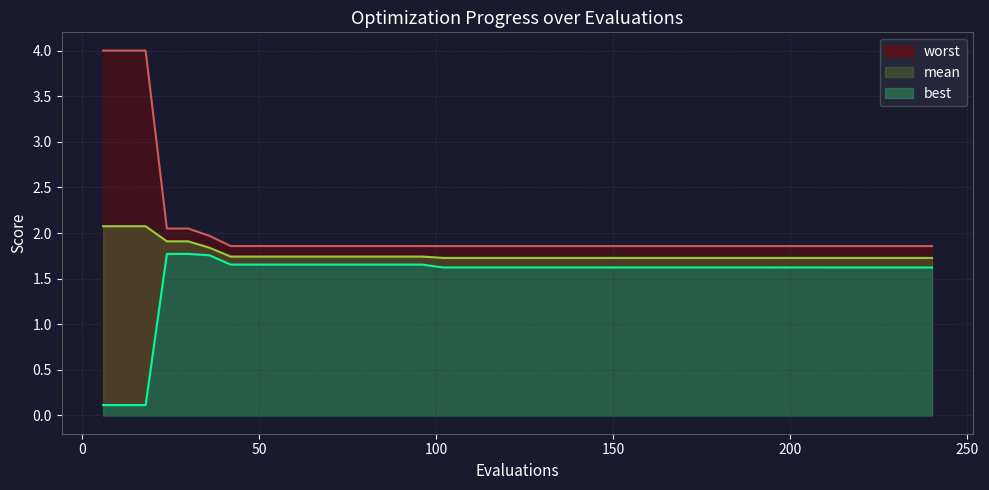

Rank the series at 102 from lowest to highest value.

best, mean, worst